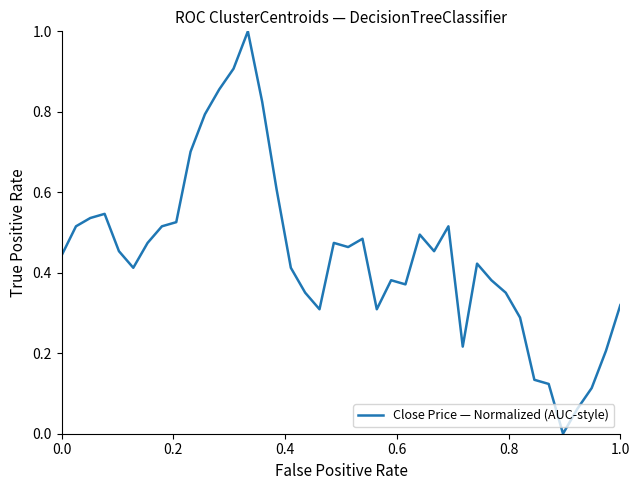

What is the difference between the maximum and minimum values?

1.0